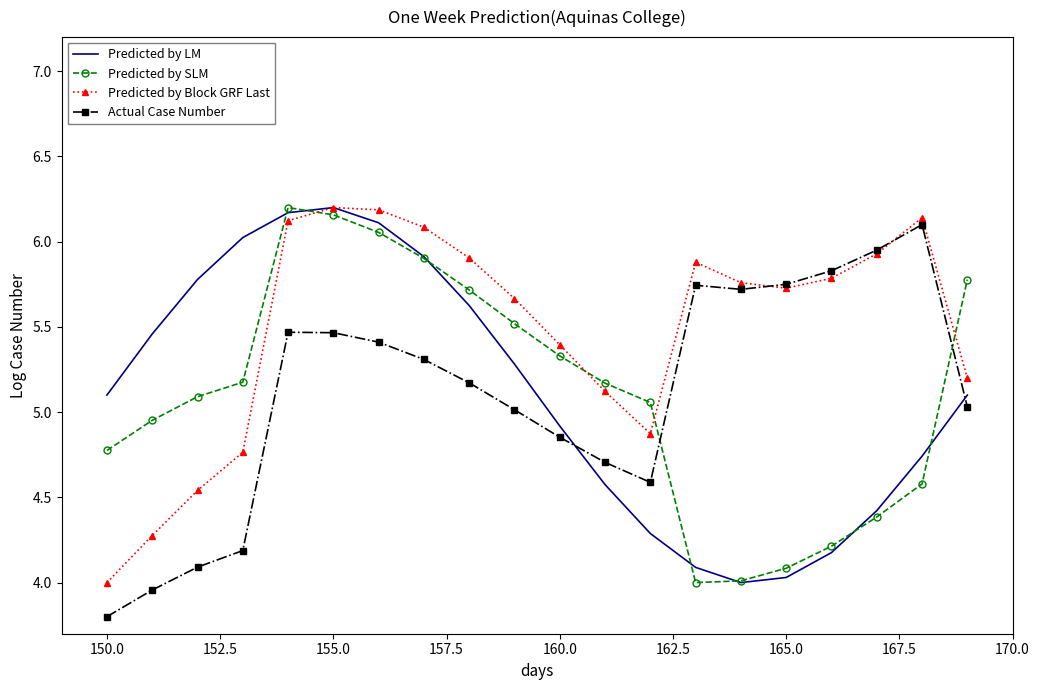

What are all the series names shown in the legend?

Predicted by LM, Predicted by SLM, Predicted by Block GRF Last, Actual Case Number